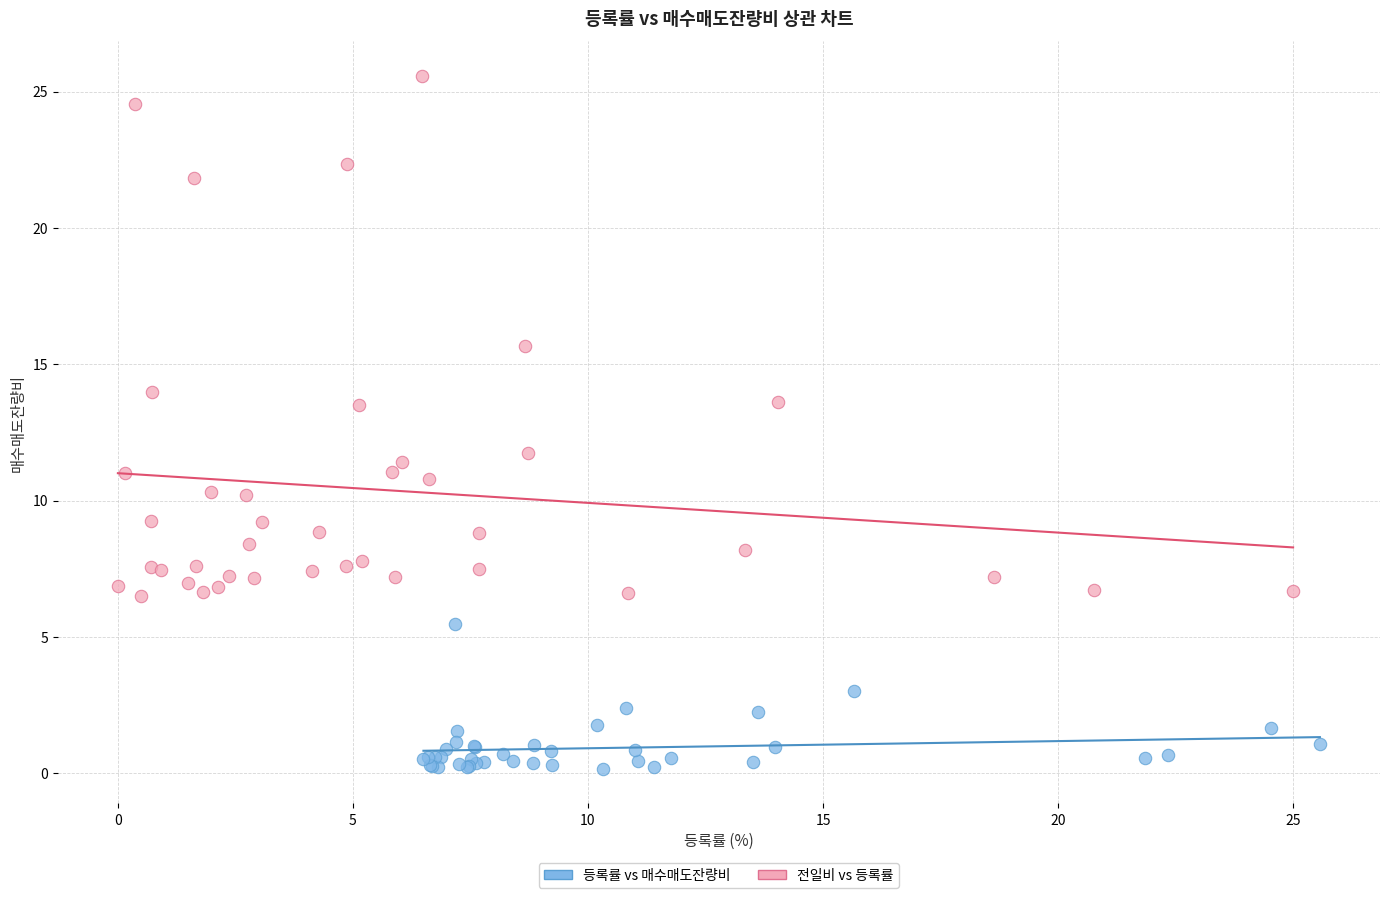

Which series has the widest spread of Y values?

전일비 vs 등록률